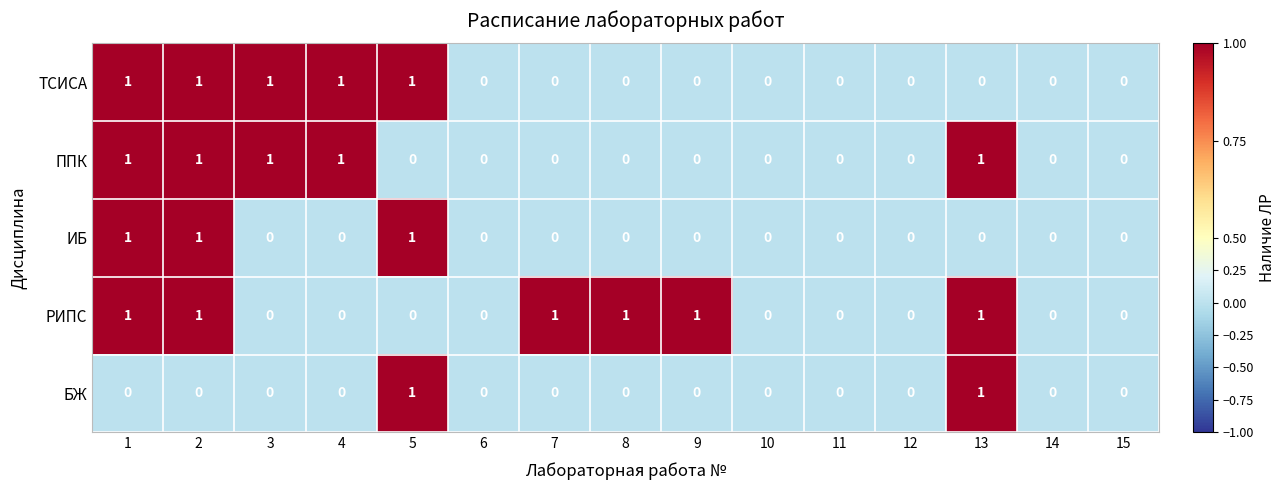

What is the difference between the highest and lowest values at 3?

1